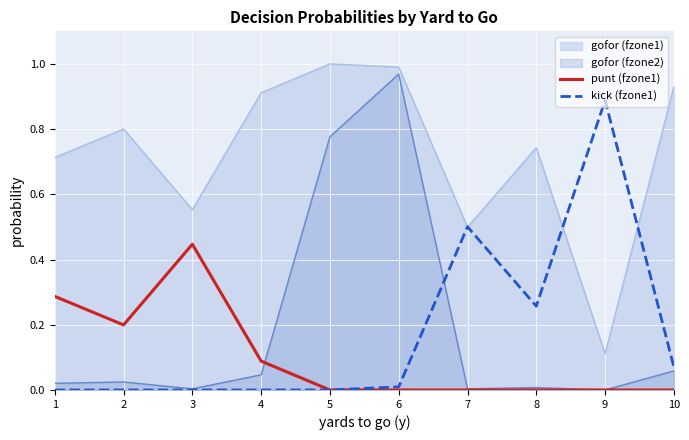

True or false: punt (fzone1) and kick (fzone1) cross at least once.

False